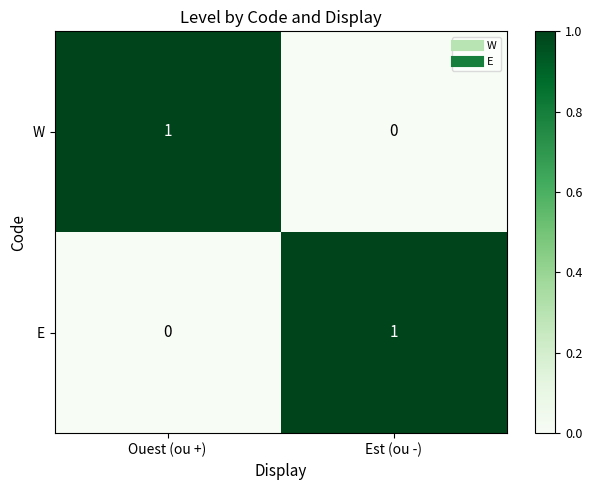

At which label does W reach its peak?

Ouest (ou +)